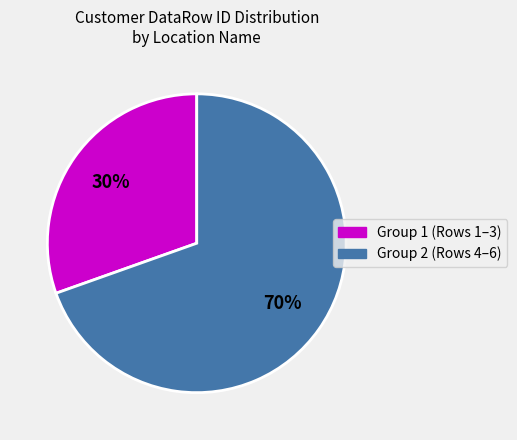

Is there any slice that represents more than half of the pie?

Yes